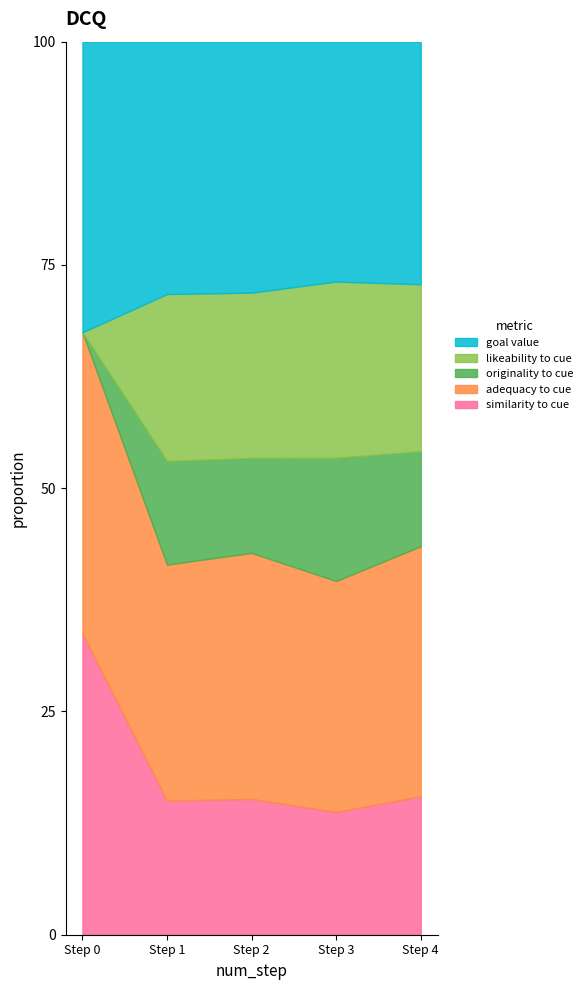

What is the total value across all series at Step 0?

100.0